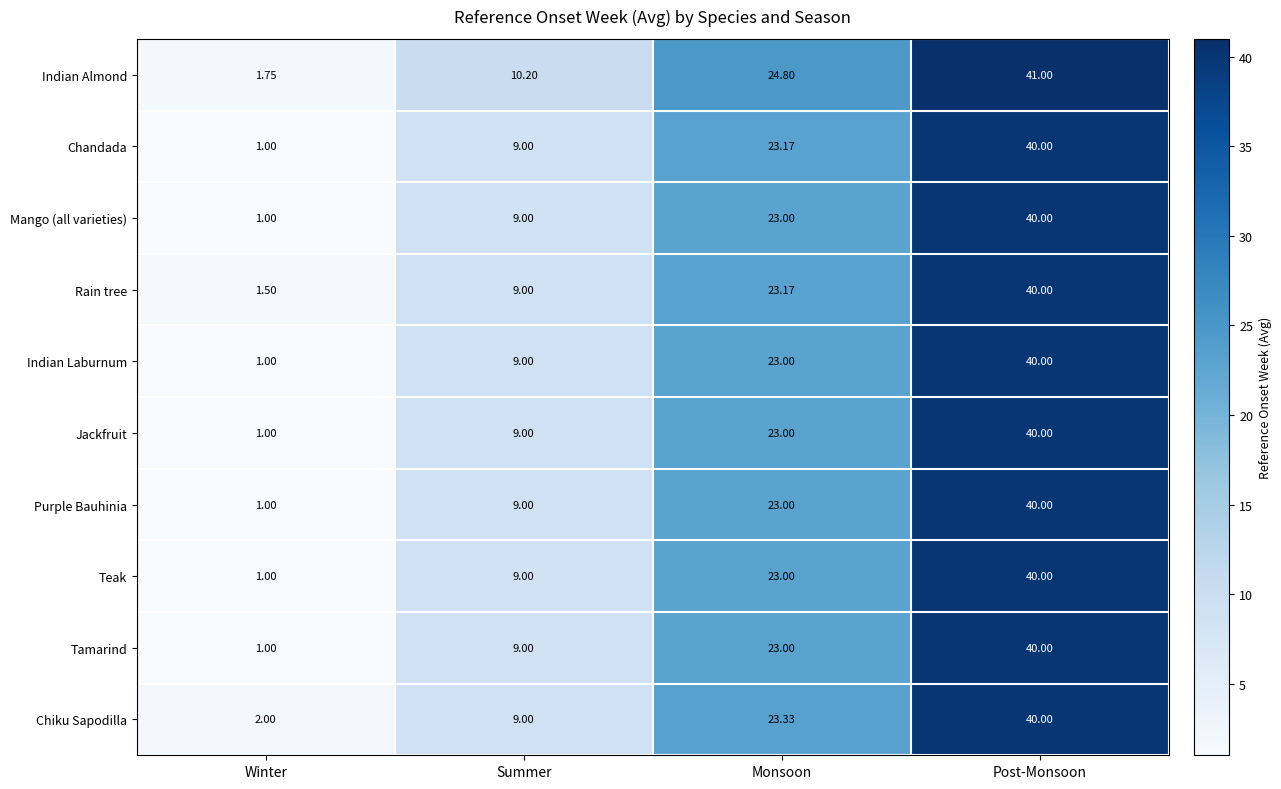

Between Winter and Summer, which series saw the biggest shift?

Indian Almond